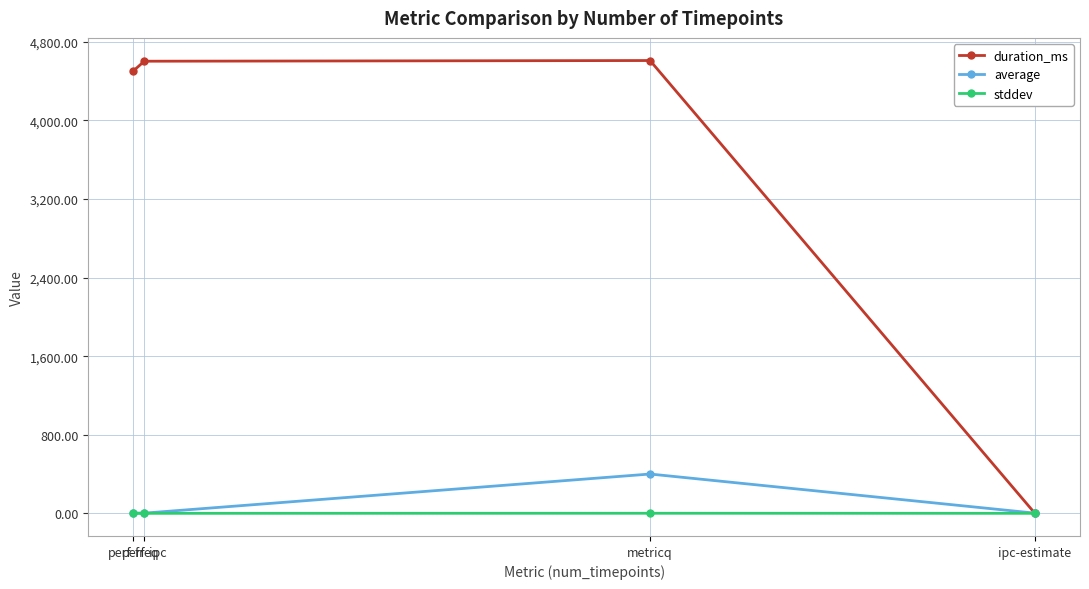

What is the maximum value for average?

400.1